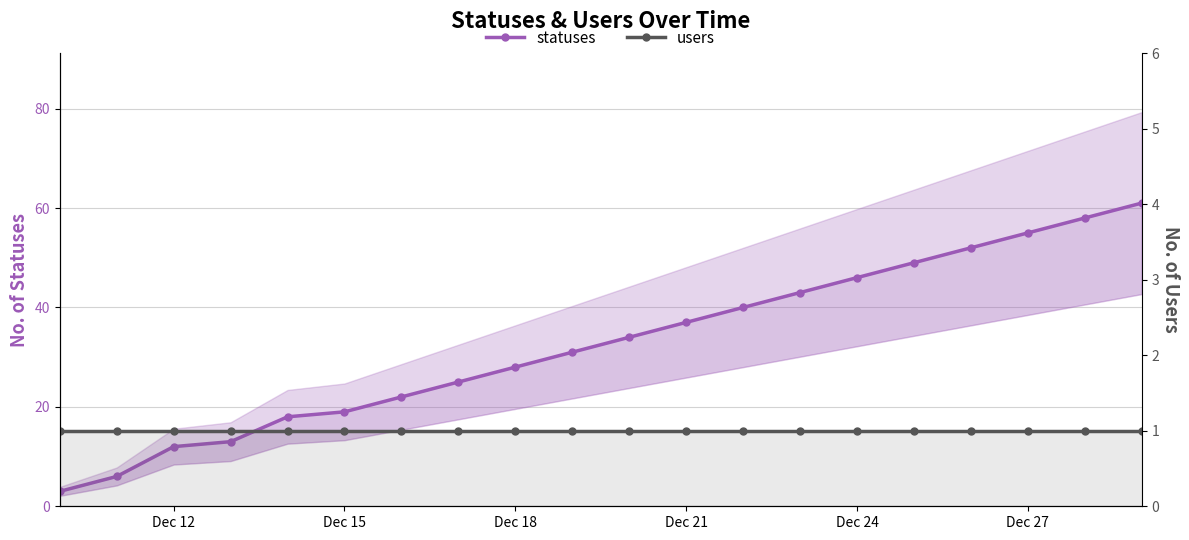

List the series in order of their peak value, highest first.

statuses, users